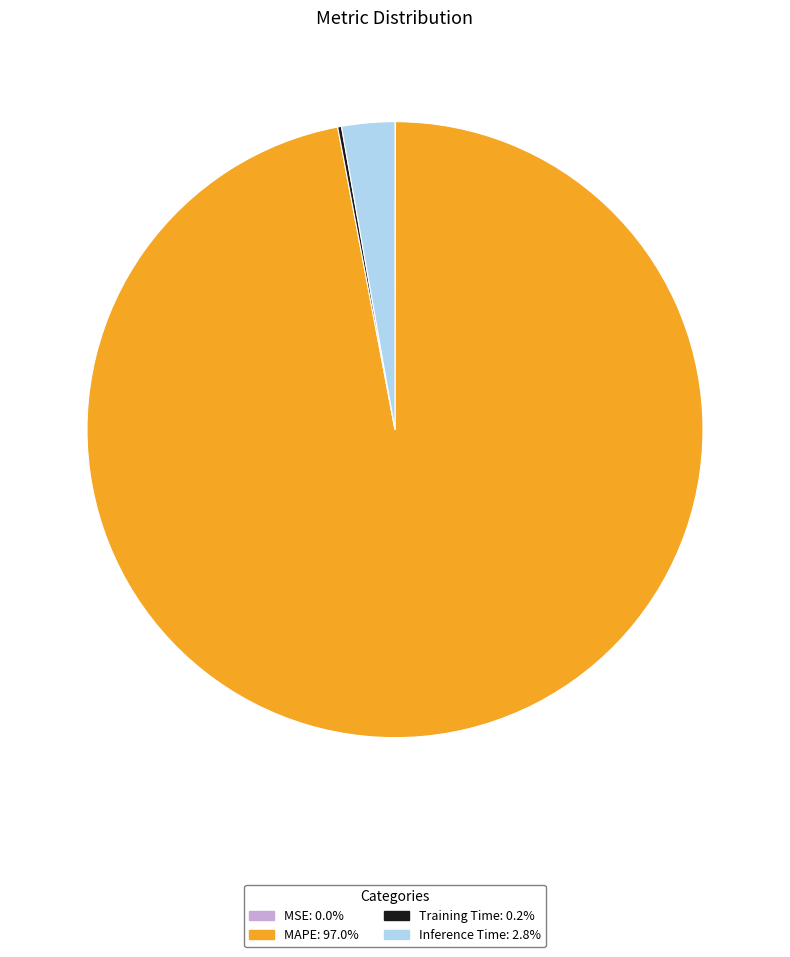

Is the sum of Inference Time and MAPE greater than half?

Yes